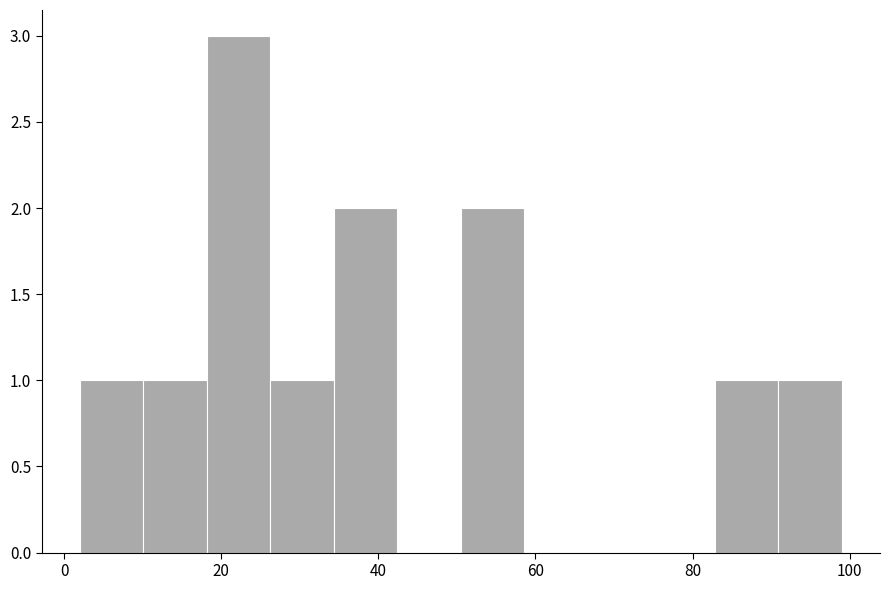

Which range on the x-axis has the tallest bar?

18 to 26